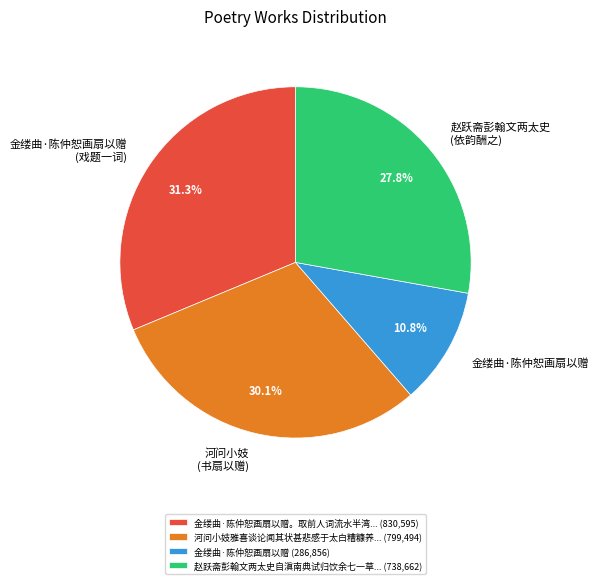

Do 赵跃斋彭翰文两太史 (依韵酬之) and 河问小妓 (书扇以赠) together represent more than half of the pie?

Yes